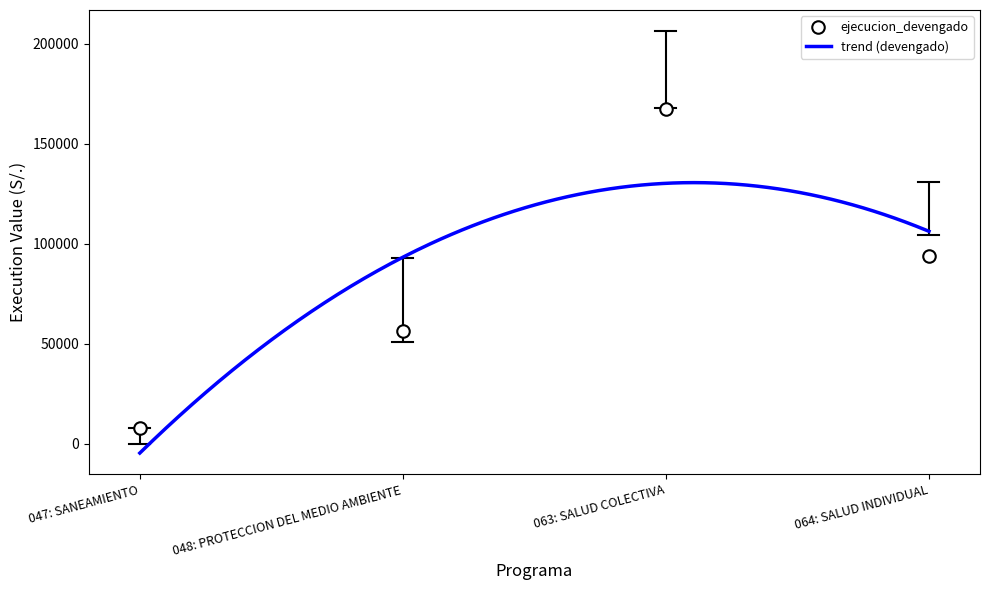

What position from the left is 063: SALUD COLECTIVA?

3